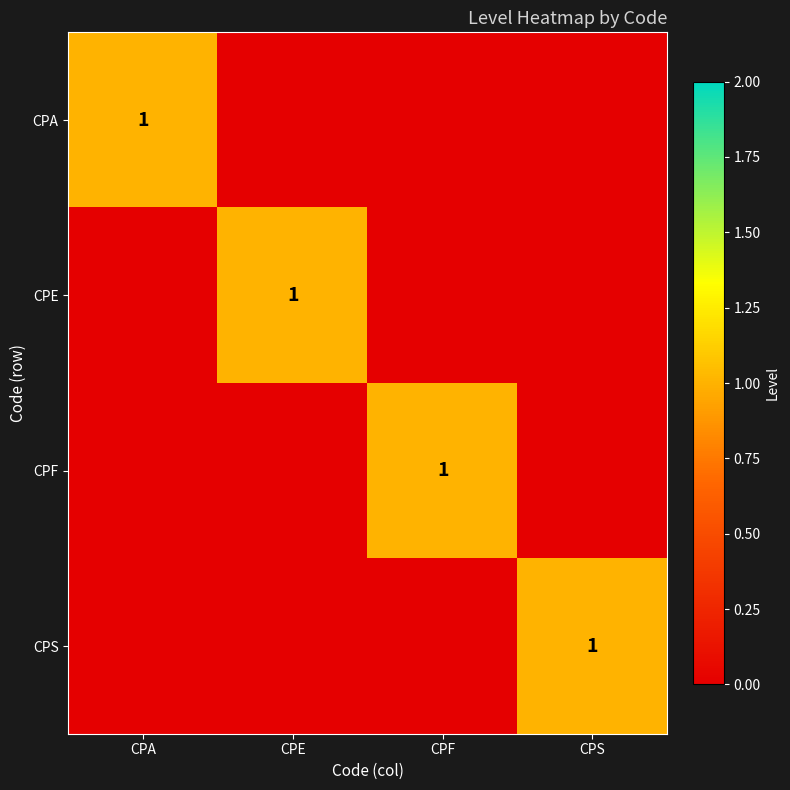

The value of CPF at CPF is 2. True or false?

False